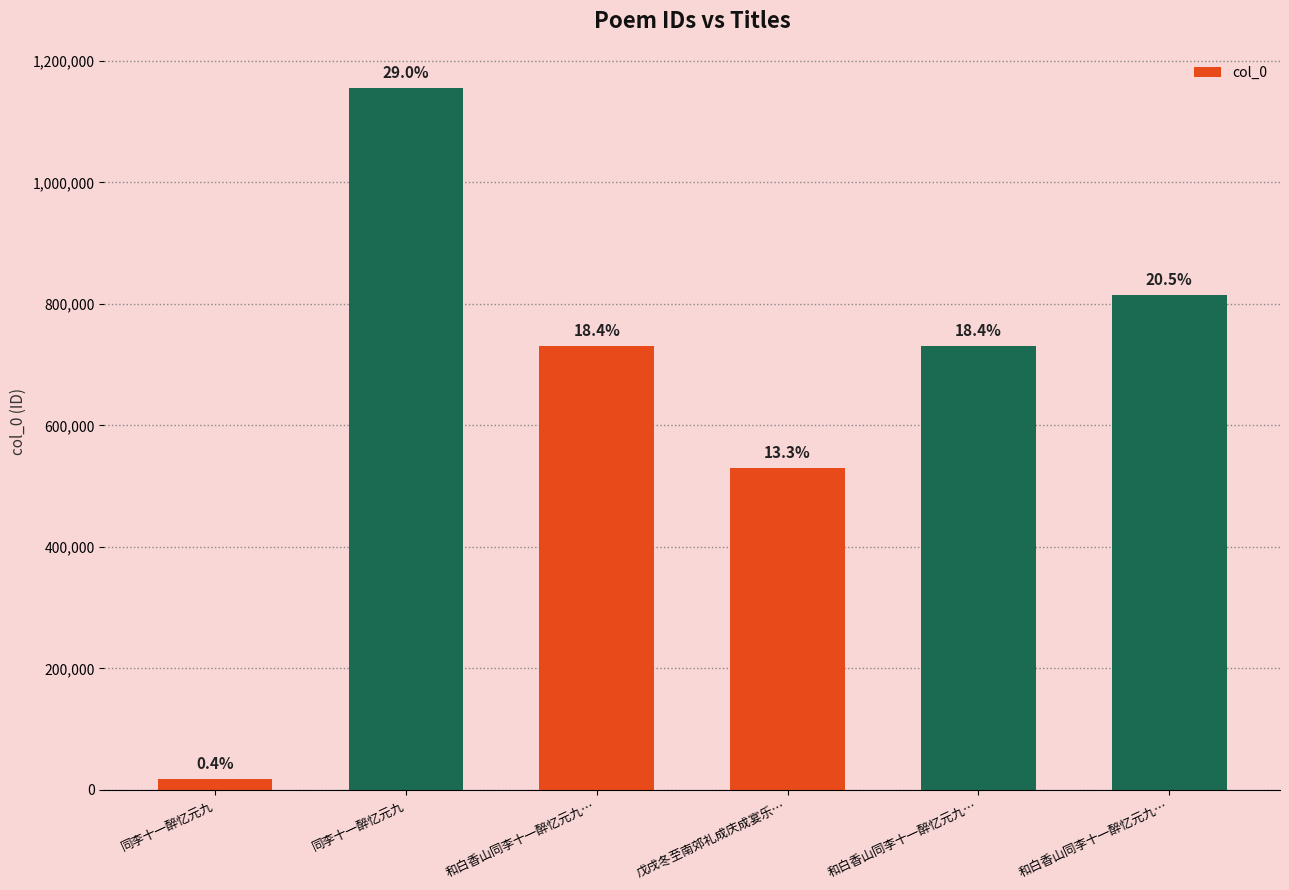

What is the label of the 1st bar from the right?

和白香山同李十一醉忆元九…